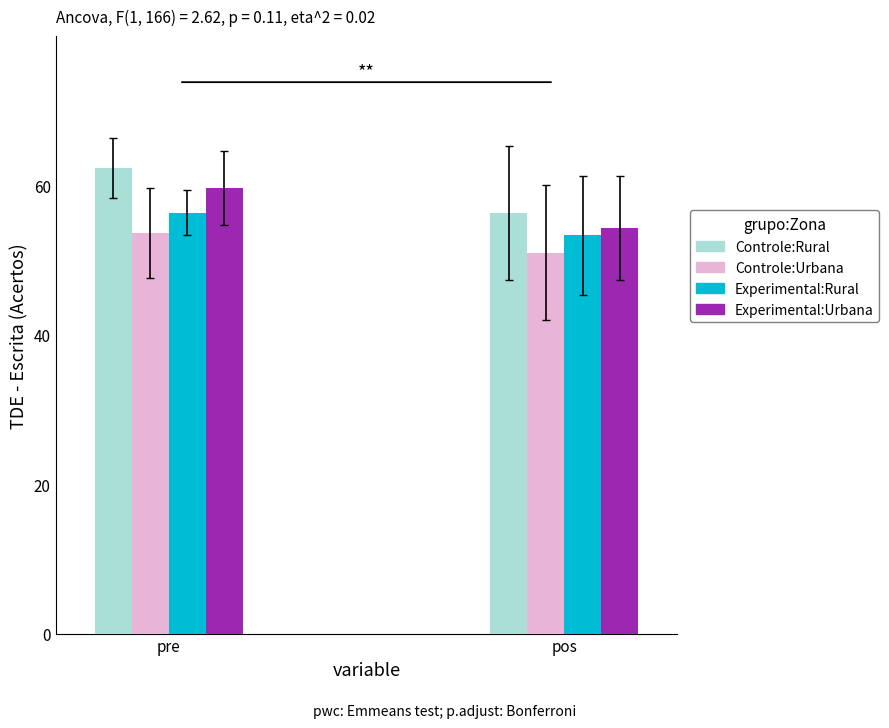

At which label does Controle:Urbana first exceed 53?

pre